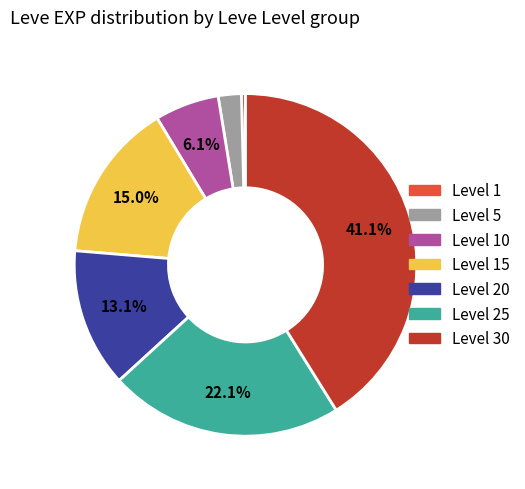

Is there any slice that represents more than half of the pie?

No